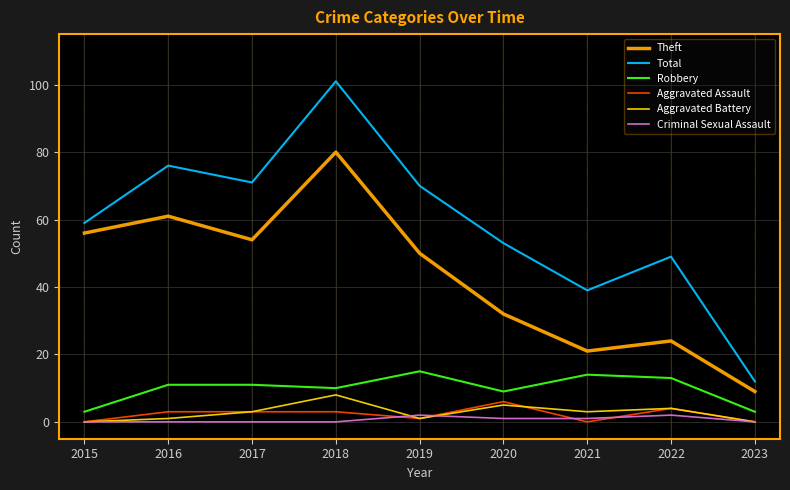

True or false: Total and Robbery cross at least once.

False